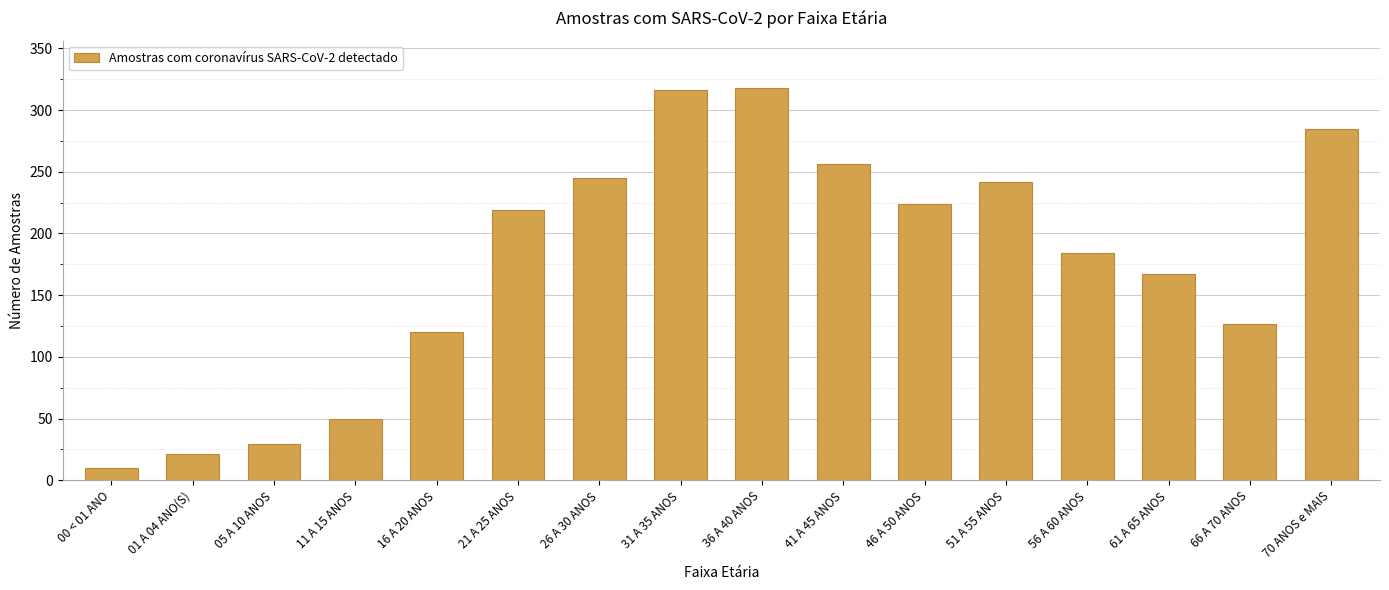

Approximately how many times larger is the value at 61 A 65 ANOS compared to 46 A 50 ANOS?

0.7